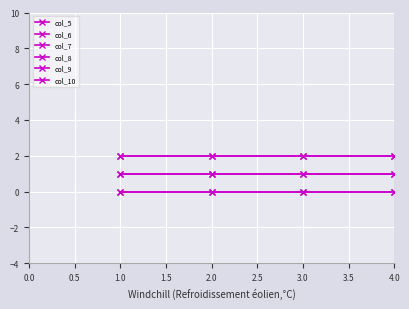

Does the chart have visible grid lines?

Yes